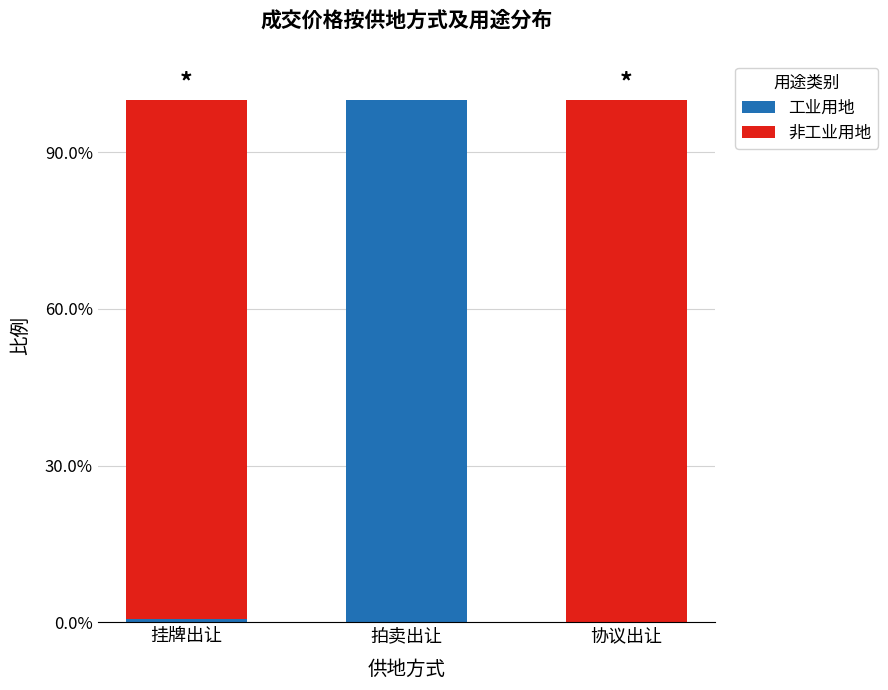

Rank the series at 协议出让 from lowest to highest value.

工业用地, 非工业用地